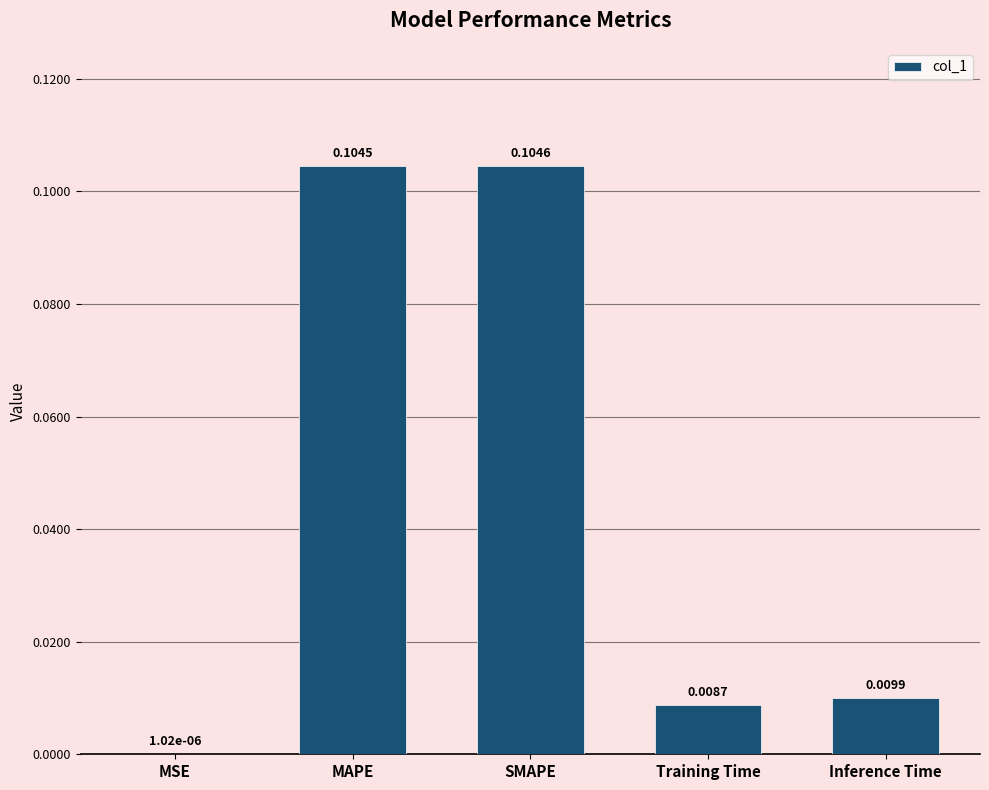

Between Training Time and MSE, which is larger?

Training Time